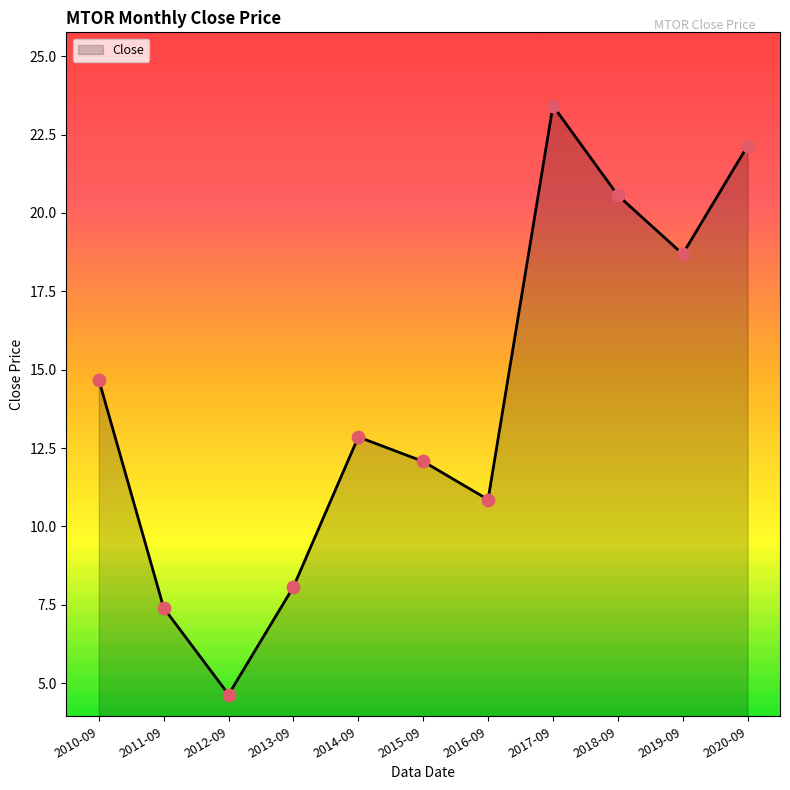

What is the change in value from 2017-09 to 2019-09?

-4.7